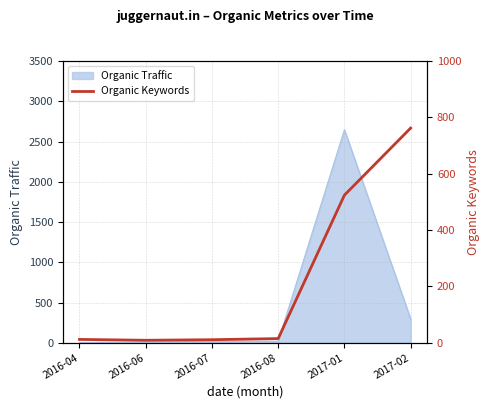

True or false: the data has more than 2 interior local peaks.

False